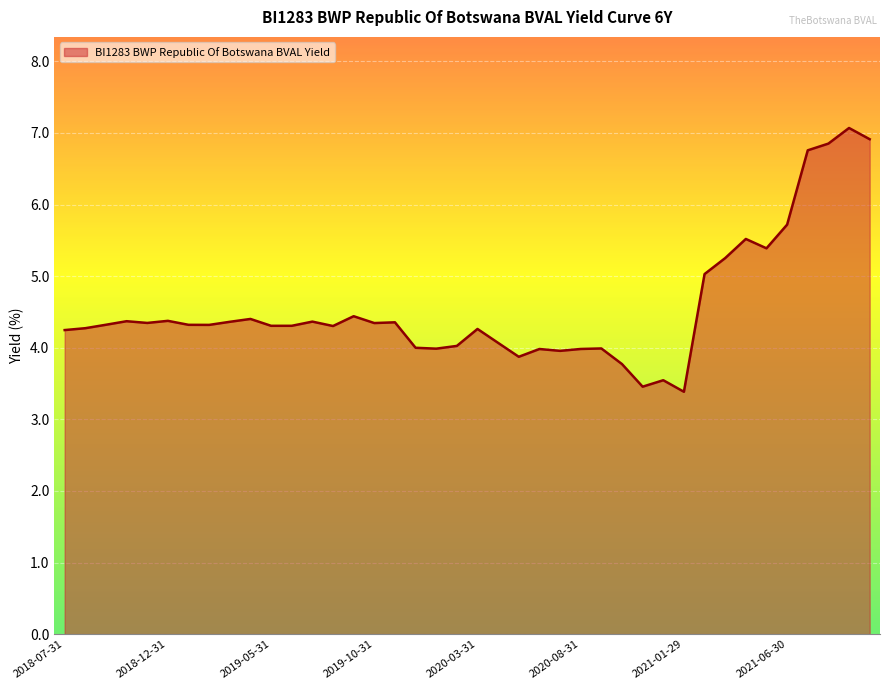

What is the greatest value displayed?

7.1